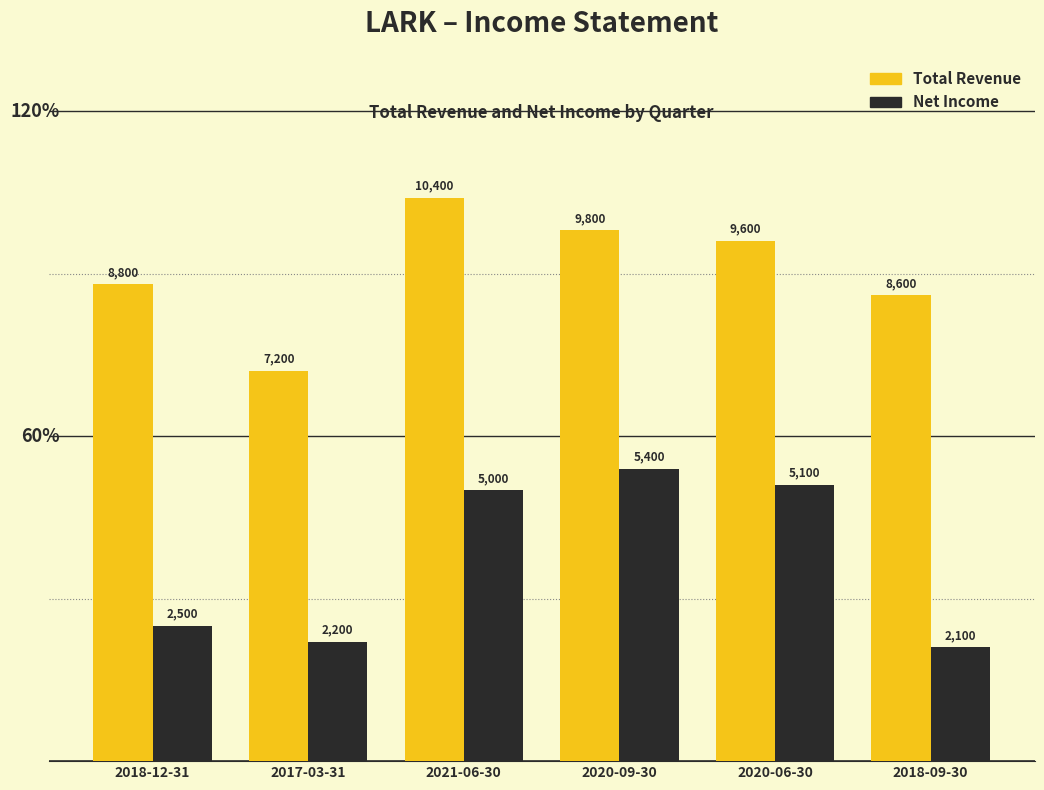

Reading right to left, transcribe all the data shown in this chart.

Total Revenue: 8600	9600	9800	10400	7200	8800
Net Income: 2100	5100	5400	5000	2200	2500